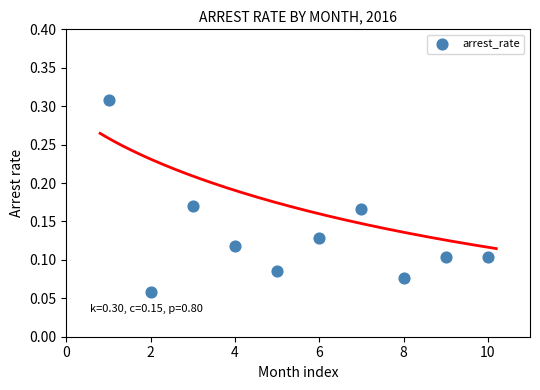

What is the average X value?

5.5